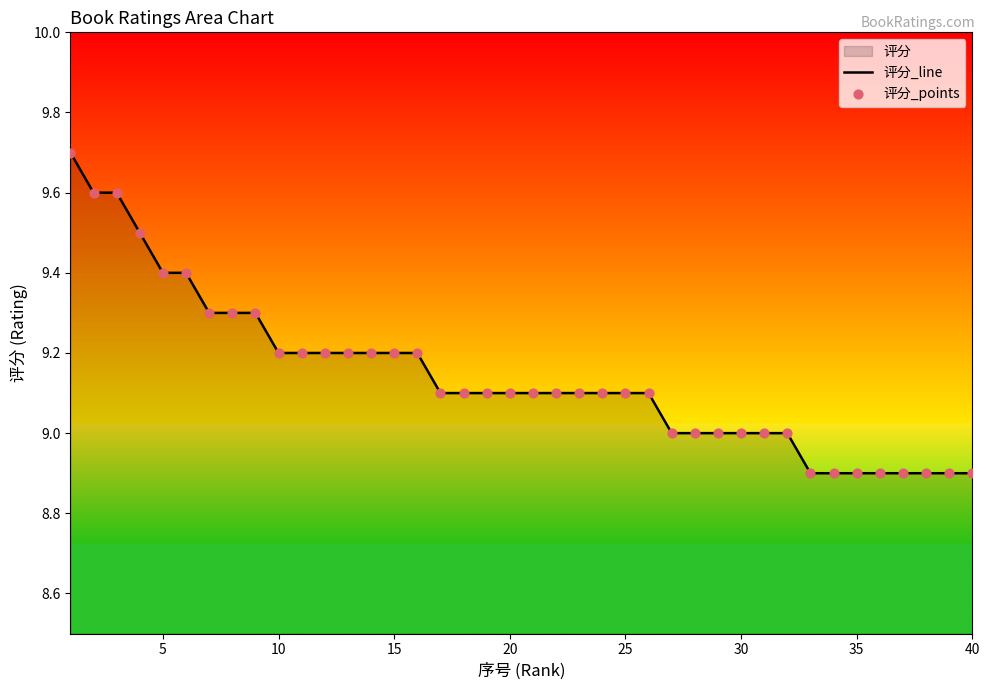

Which series has the widest spread of Y values?

评分_line